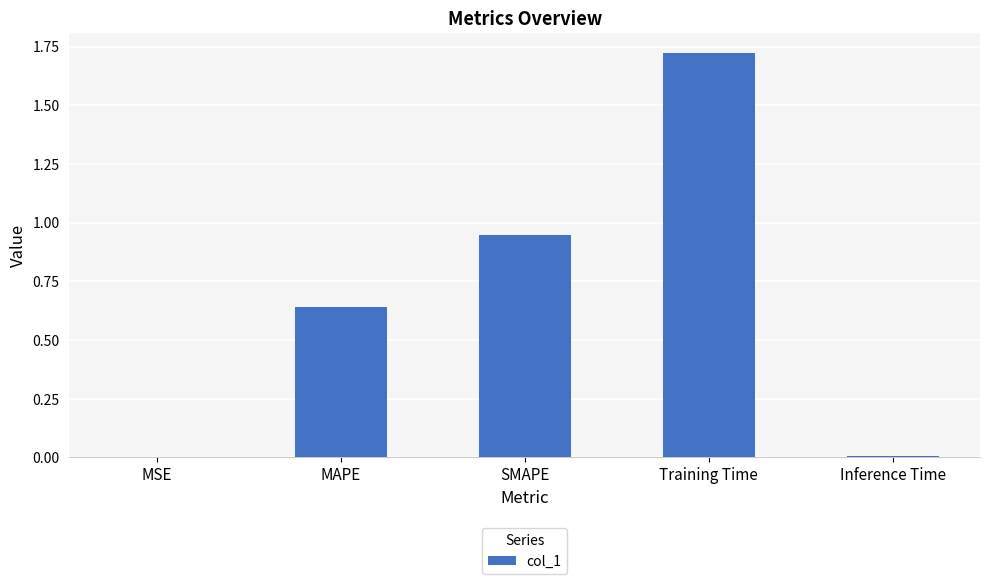

True or false: the data shows 0.2 at SMAPE.

False